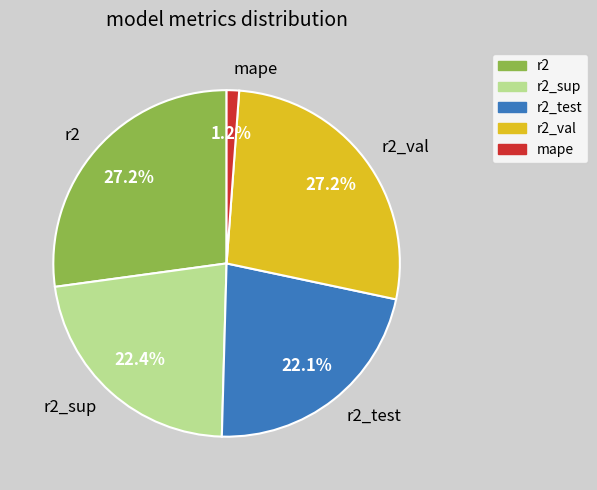

Between r2_val and r2_test, which is larger?

r2_val